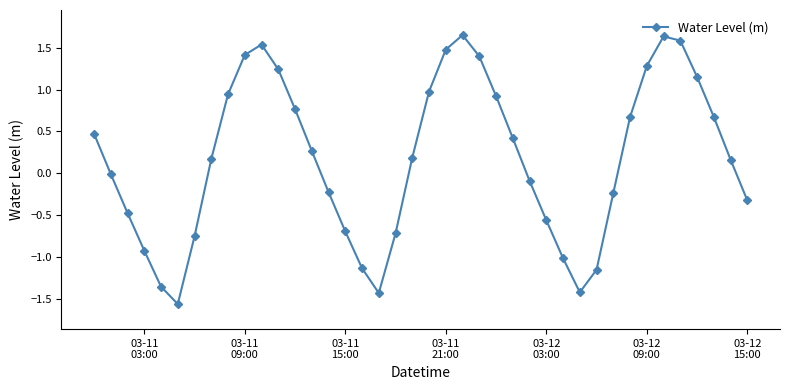

What is the value of the 28th point from the left?

-0.6